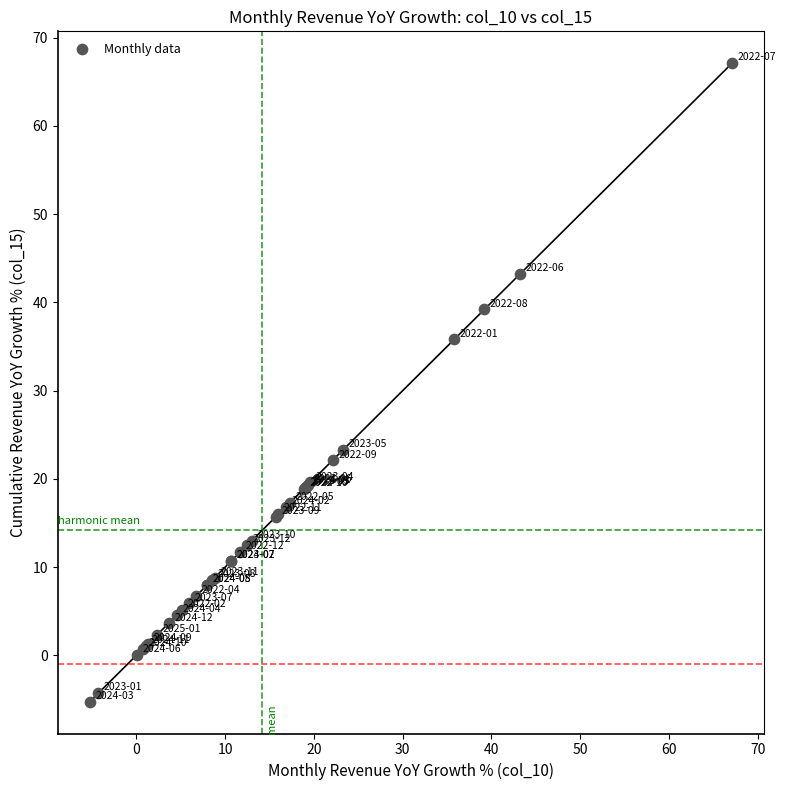

What Y value in the scatter plot is closest to 30?

35.8